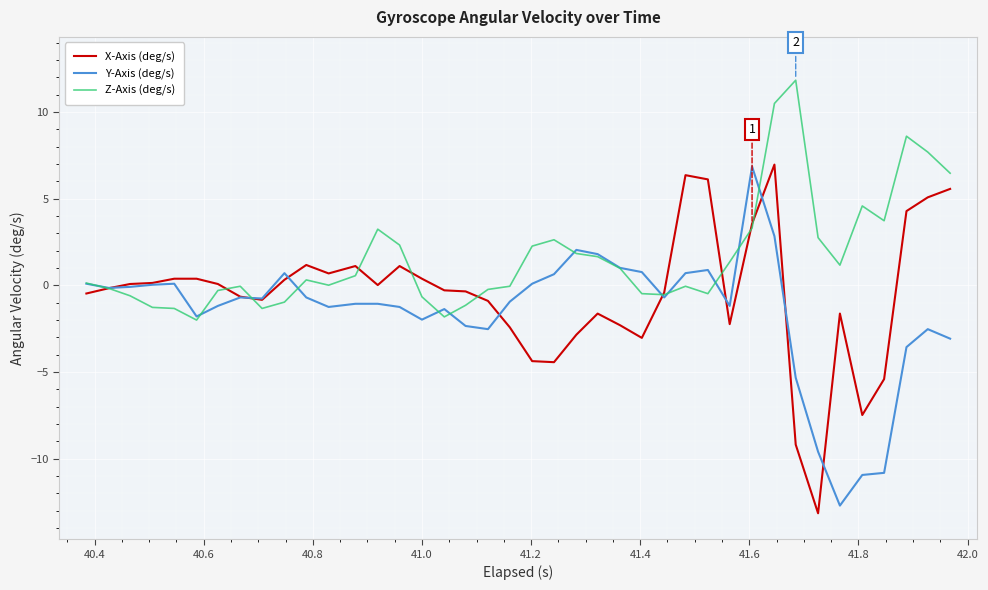

Rank the series by their average value, from lowest to highest.

Y-Axis (deg/s), X-Axis (deg/s), Z-Axis (deg/s)